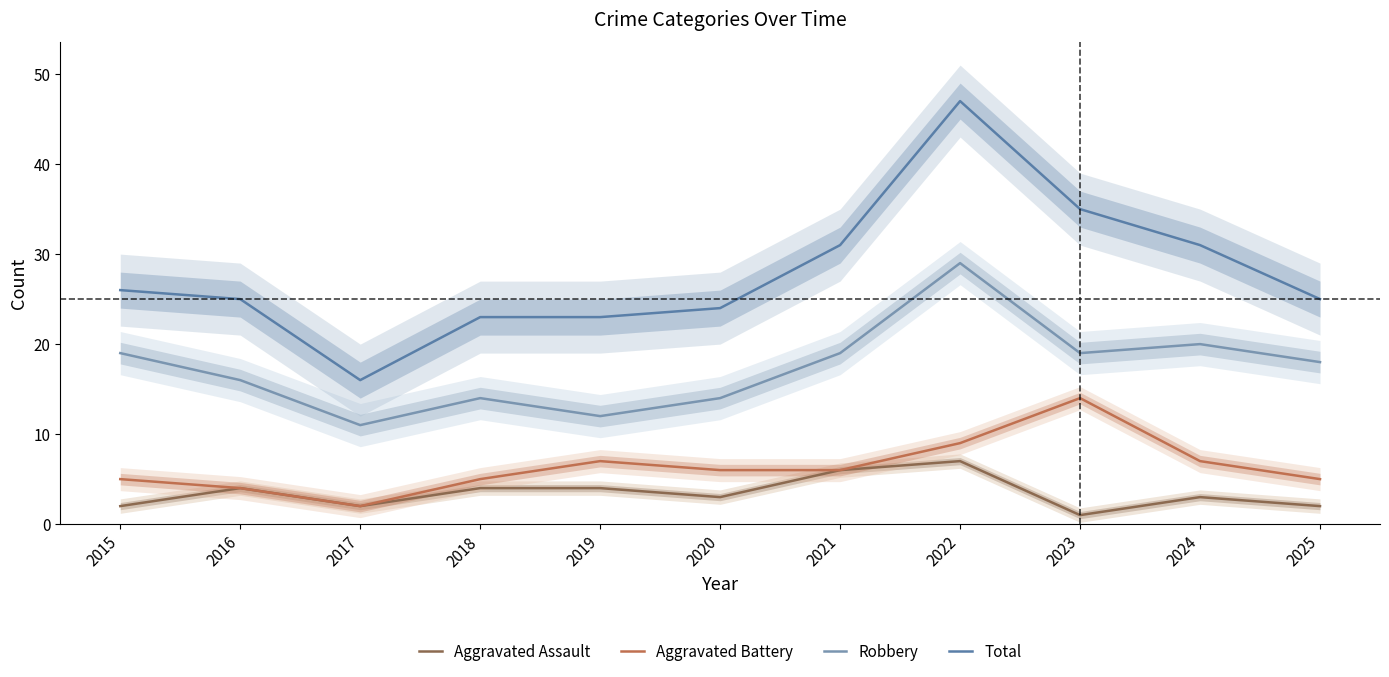

Reading left to right, what are all the values shown in this chart?

Aggravated Assault: 2015=2	2016=4	2017=2	2018=4	2019=4	2020=3	2021=6	2022=7	2023=1	2024=3	2025=2
Aggravated Battery: 2015=5	2016=4	2017=2	2018=5	2019=7	2020=6	2021=6	2022=9	2023=14	2024=7	2025=5
Robbery: 2015=19	2016=16	2017=11	2018=14	2019=12	2020=14	2021=19	2022=29	2023=19	2024=20	2025=18
Total: 2015=26	2016=25	2017=16	2018=23	2019=23	2020=24	2021=31	2022=47	2023=35	2024=31	2025=25